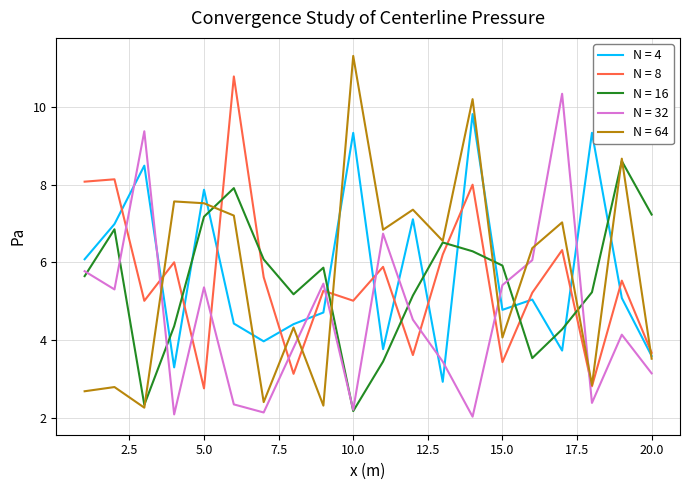

What is the maximum value for N = 32?

10.3